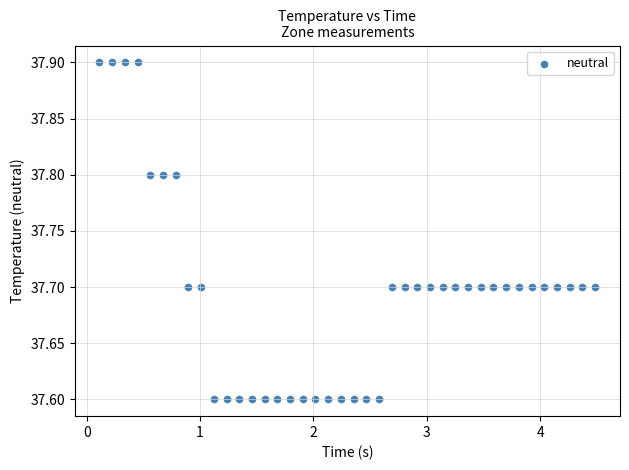

What is the range of X values (max minus min)?

4.4